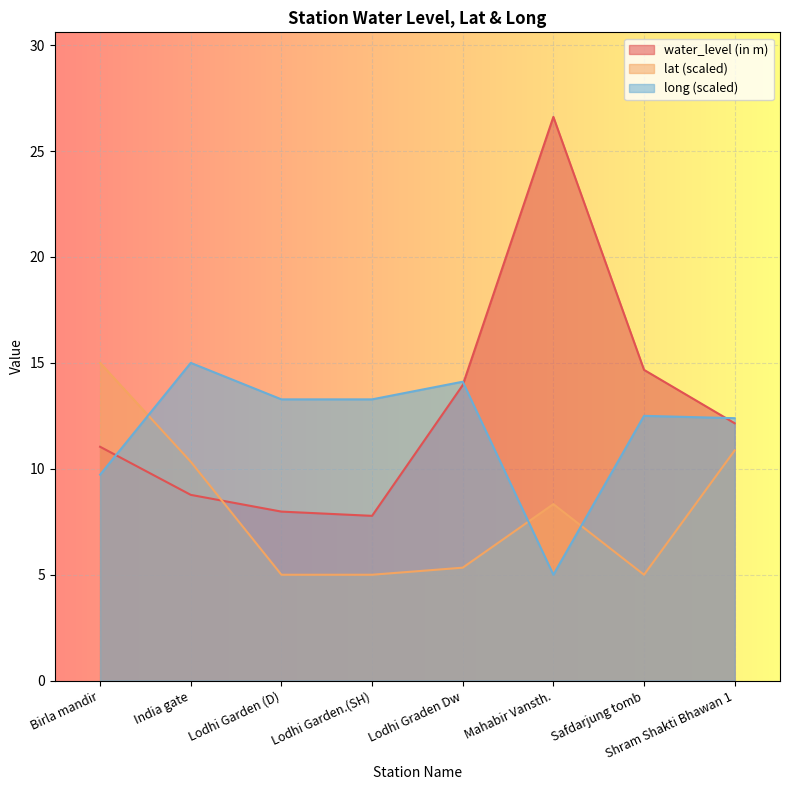

What is the sum of the water_level (in m) values at India gate and Safdarjung tomb?

23.4